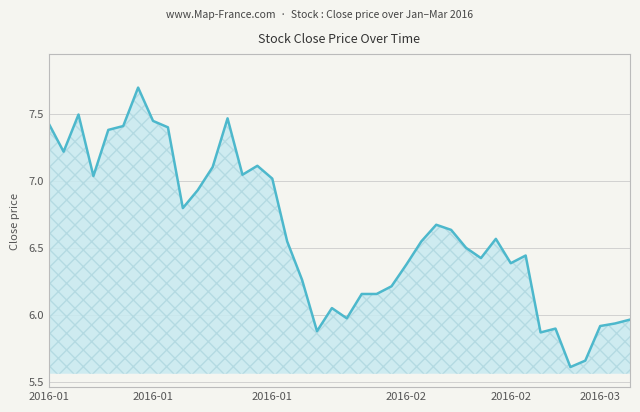

What is the maximum value shown in the chart?

7.7